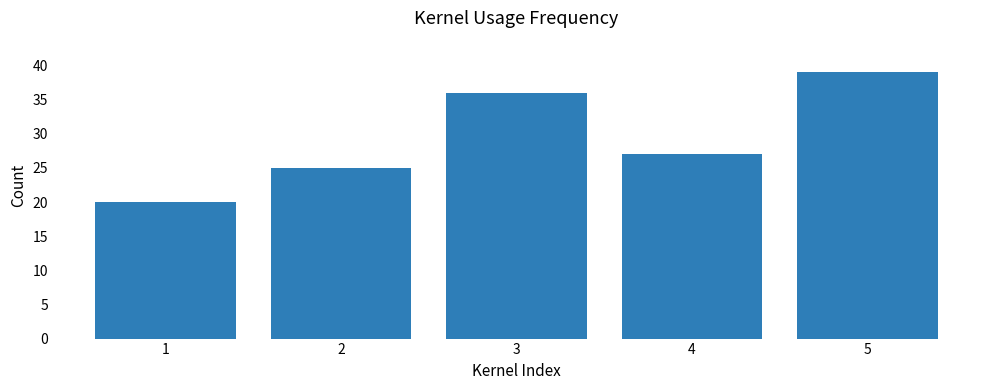

How many bars are there in total?

5